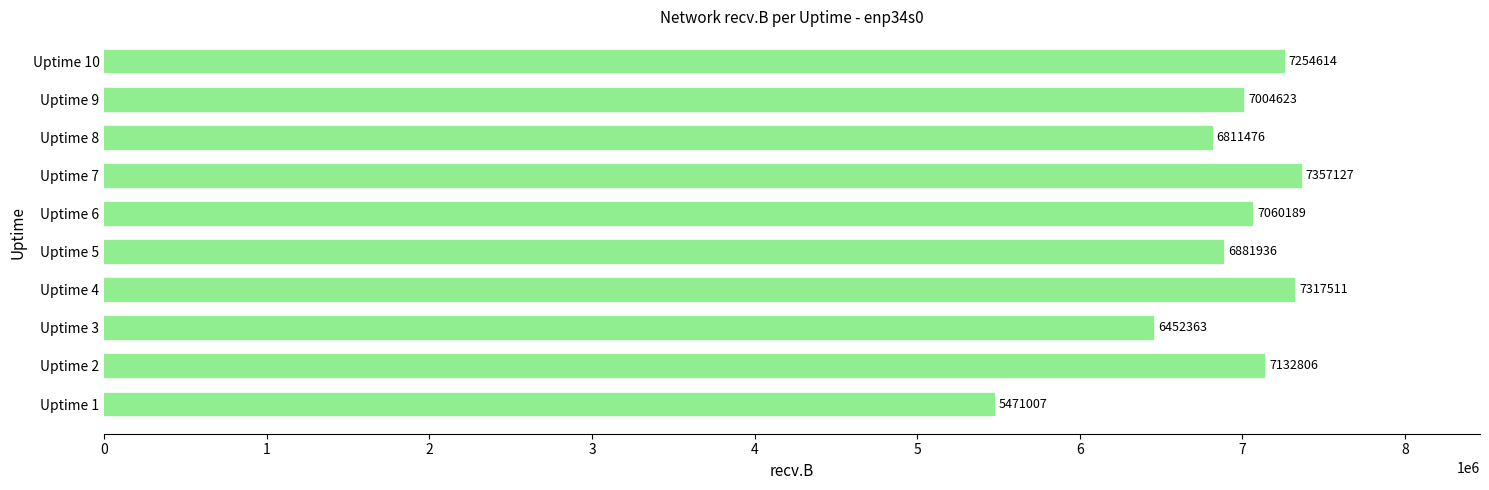

What is the sum of all values?

68743652